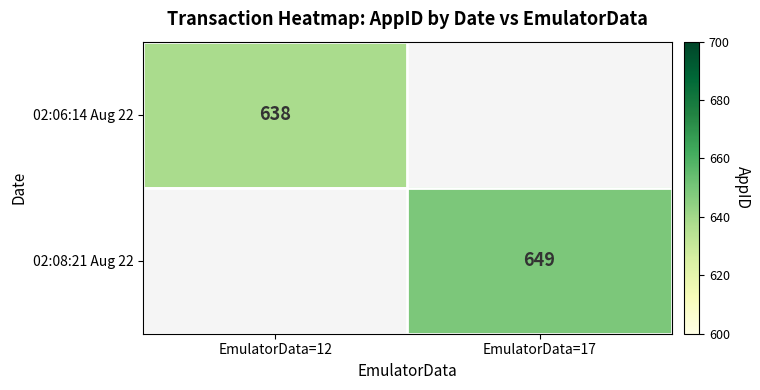

How many categories are shown in the chart?

2